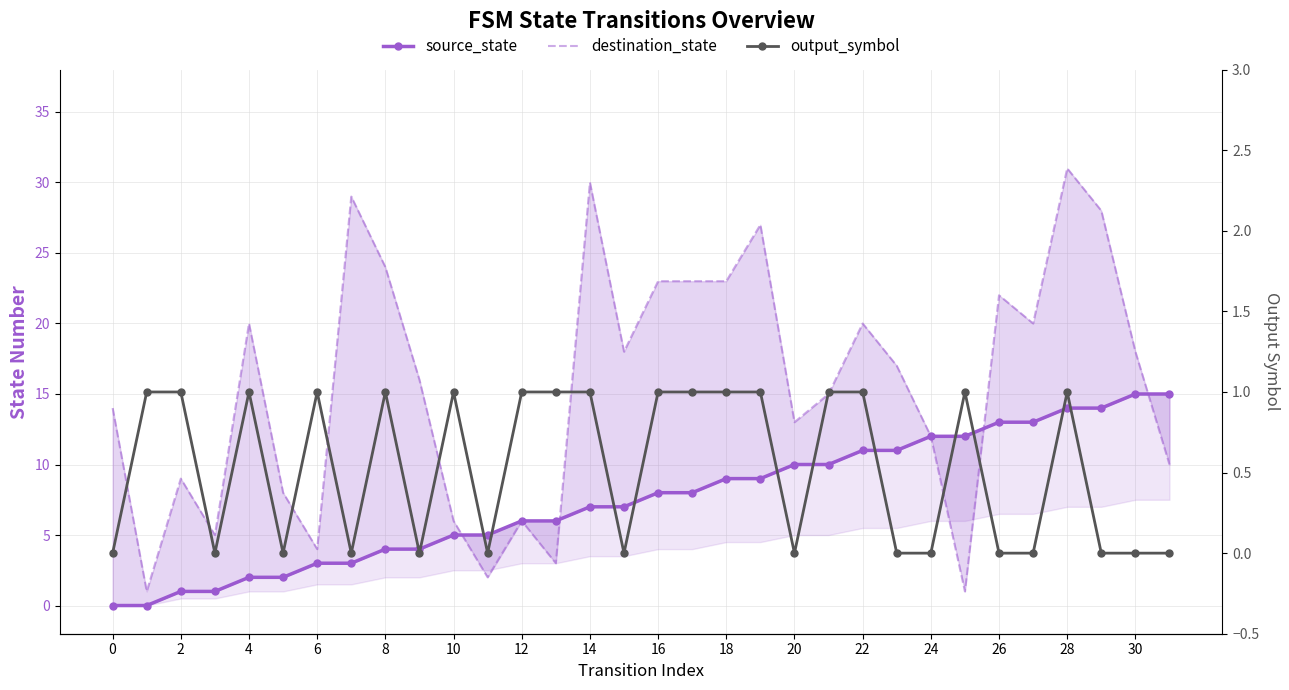

Count the output_symbol values in the range 0 to 1.

32